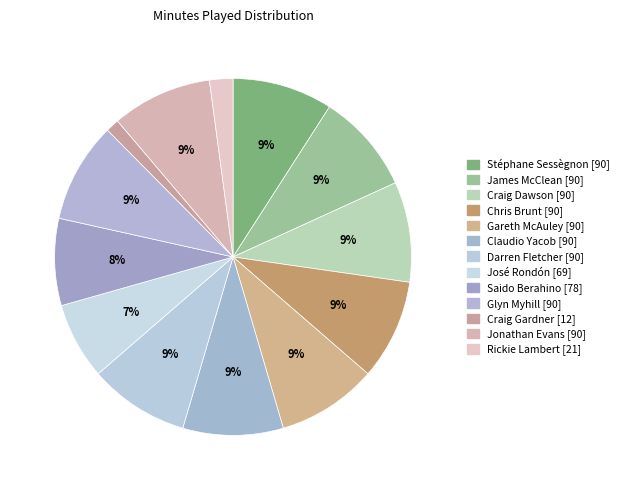

To the nearest percent, what portion does Saido Berahino represent?

8%